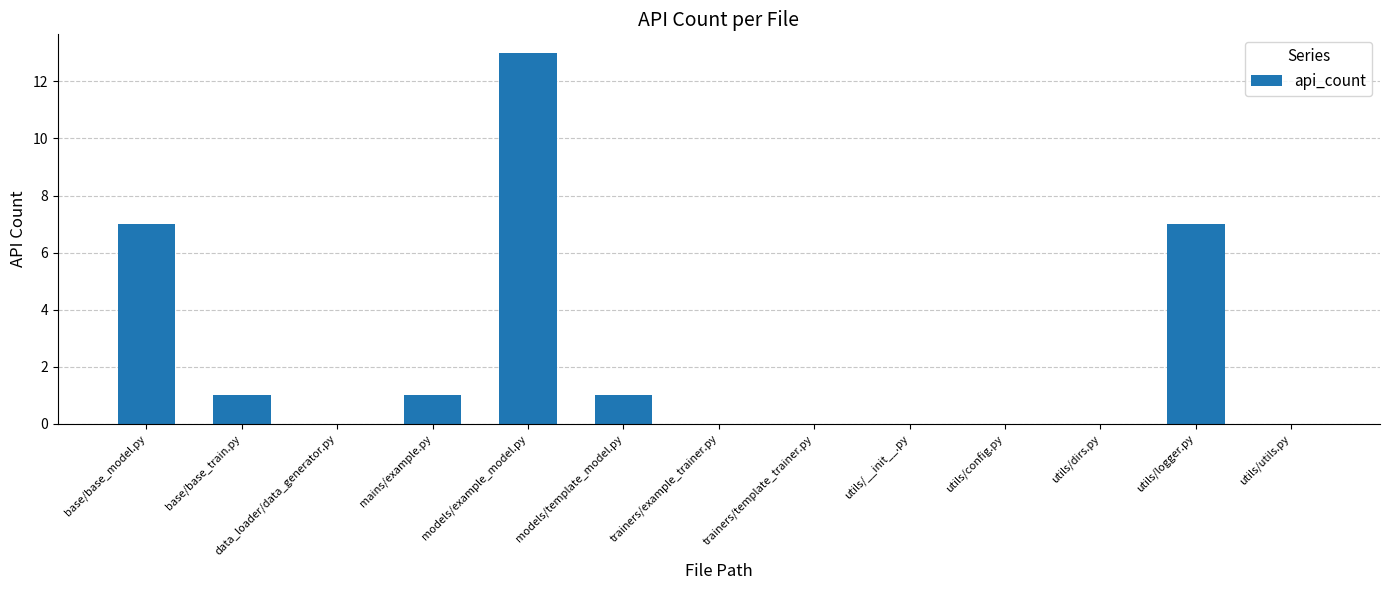

Count the number of categories in the chart.

13